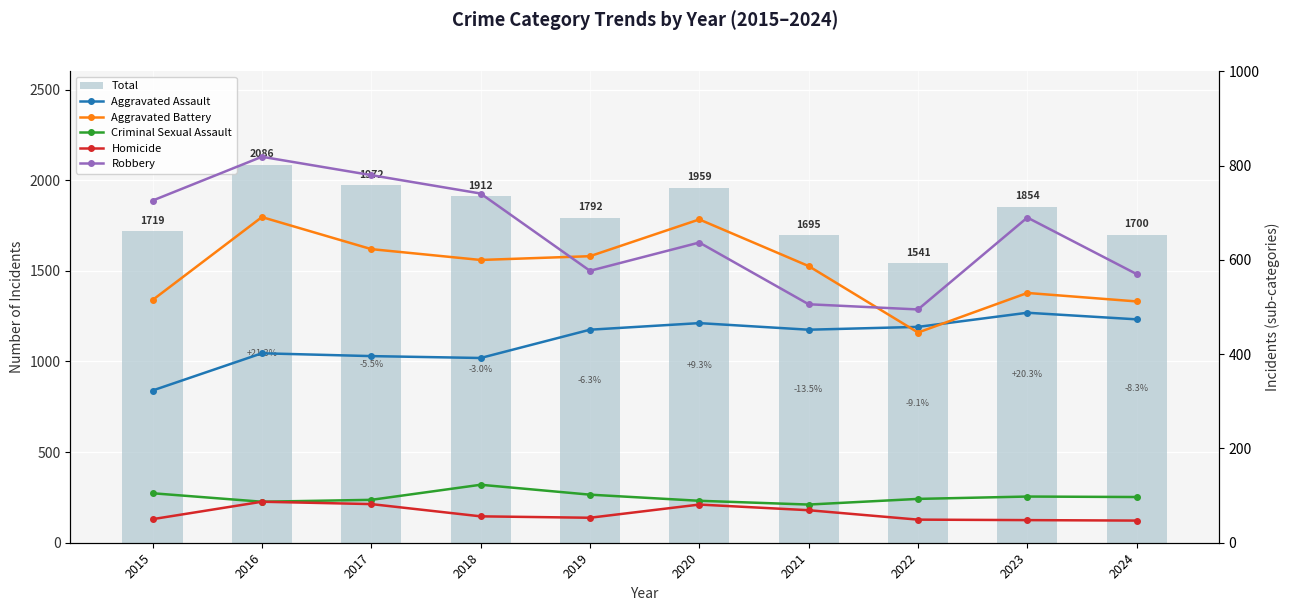

What is the difference between the maximum and second lowest values in the Criminal Sexual Assault series?

36